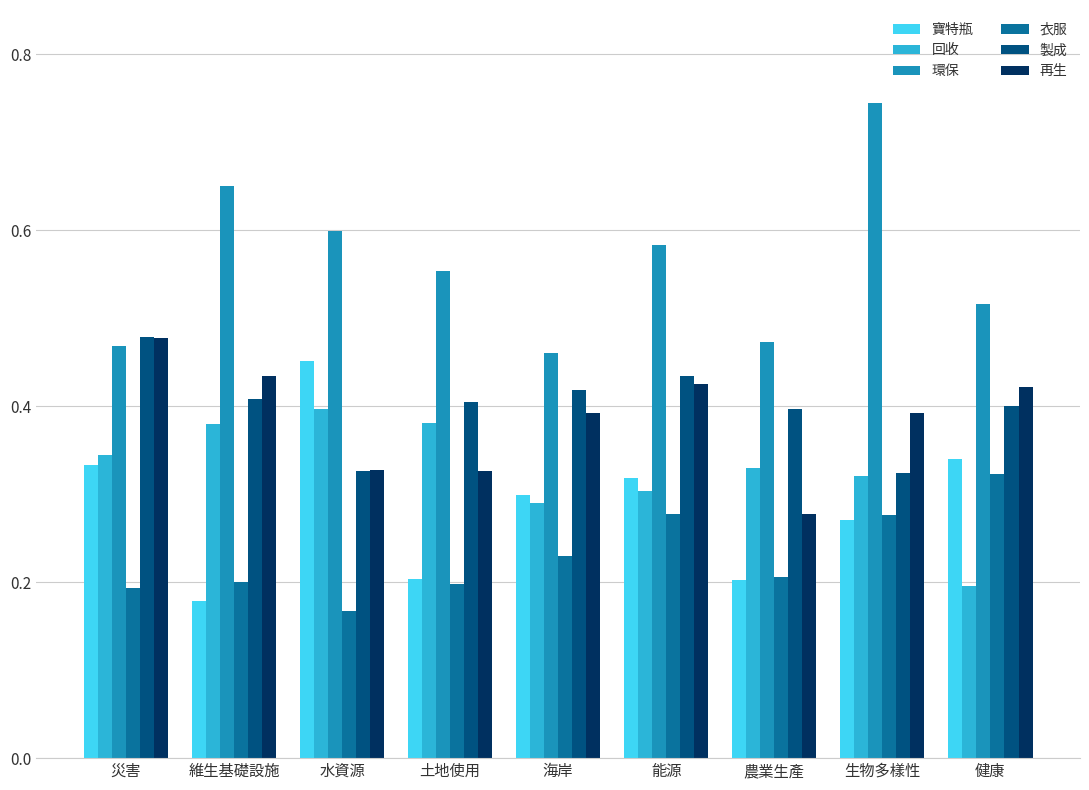

Which series changed the most between 災害 and 土地使用?

再生